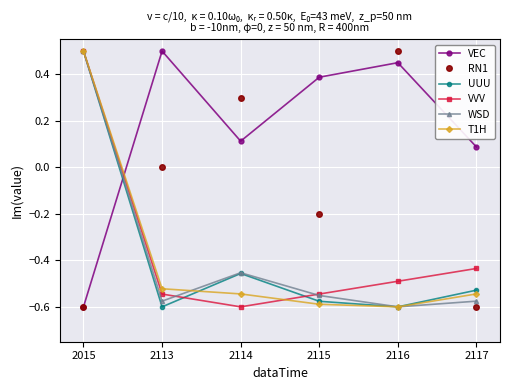

True or false: VEC has more than 2 interior local peaks.

False